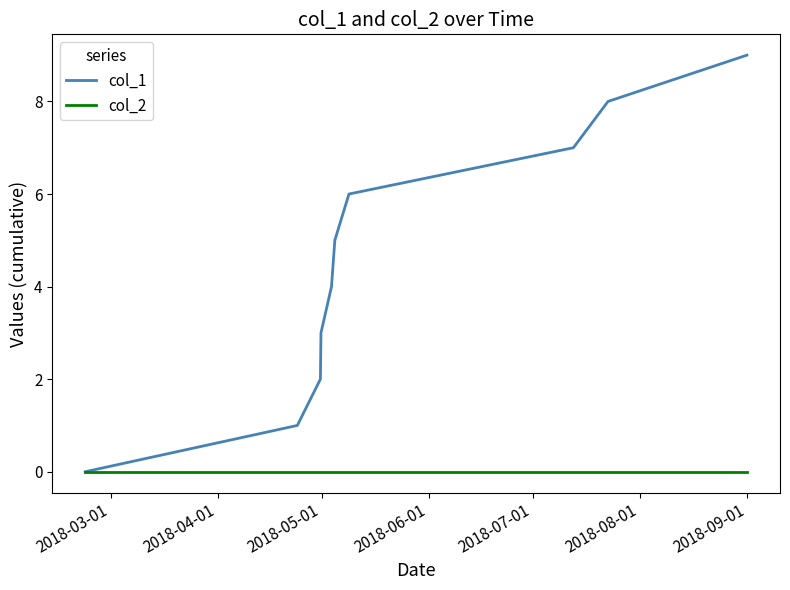

How many lines are shown in the chart?

2